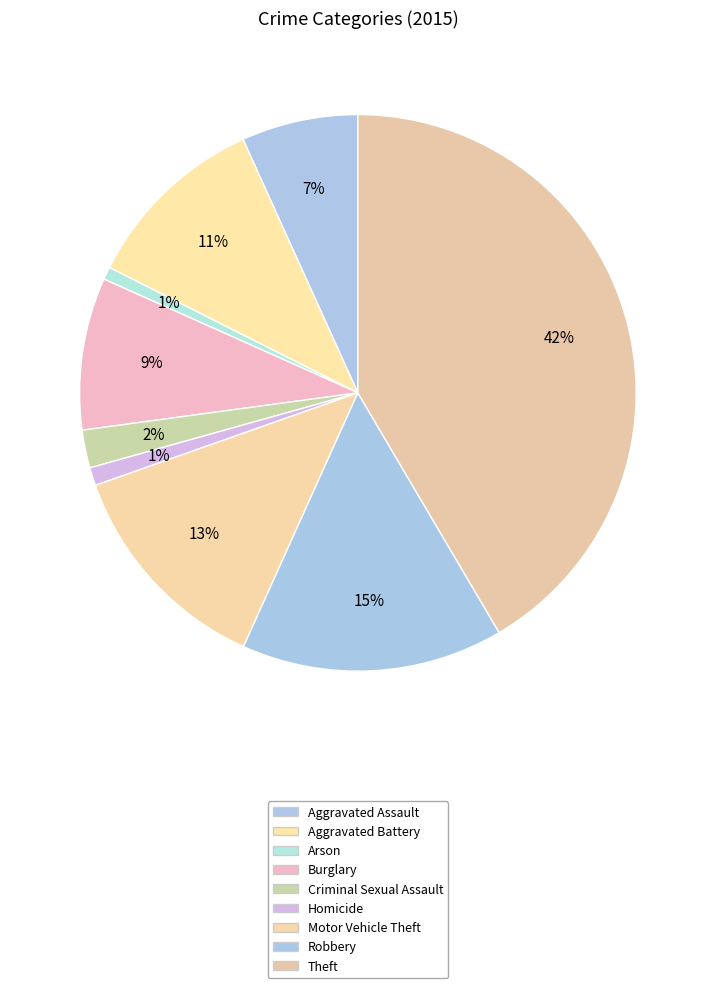

To the nearest percent, what is the difference between the largest and smallest slice percentages?

41%